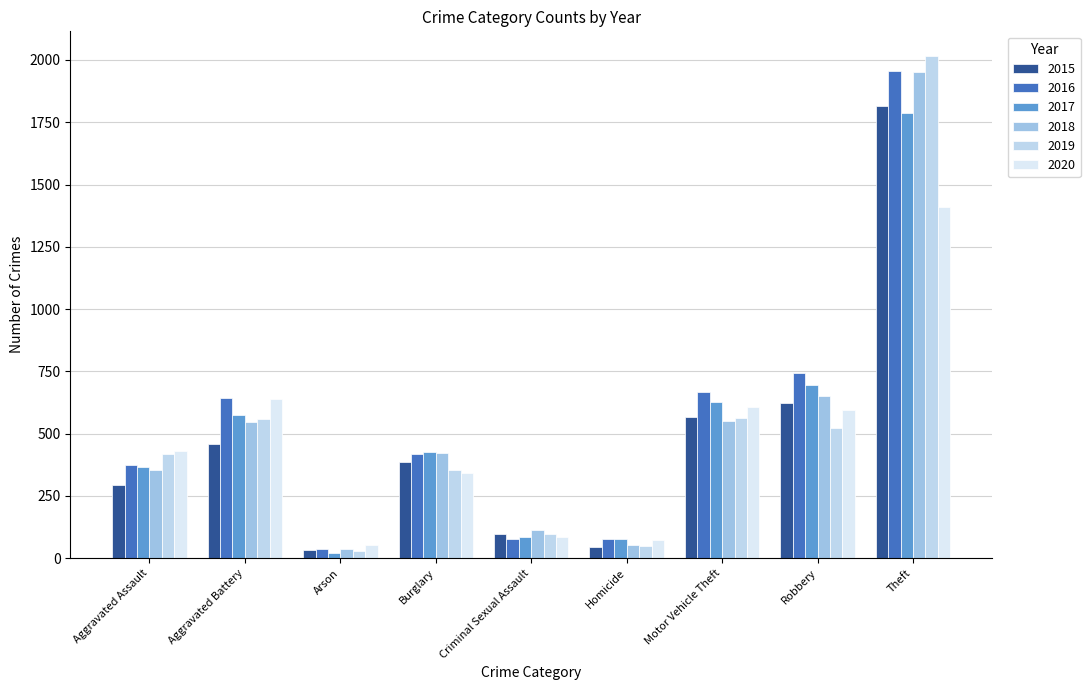

Reading left to right, transcribe all the data shown in this chart.

2015: Aggravated Assault=295	Aggravated Battery=460	Arson=32	Burglary=387	Criminal Sexual Assault=97	Homicide=45	Motor Vehicle Theft=568	Robbery=624	Theft=1816
2016: Aggravated Assault=376	Aggravated Battery=643	Arson=37	Burglary=418	Criminal Sexual Assault=76	Homicide=77	Motor Vehicle Theft=669	Robbery=743	Theft=1957
2017: Aggravated Assault=365	Aggravated Battery=575	Arson=22	Burglary=425	Criminal Sexual Assault=84	Homicide=78	Motor Vehicle Theft=626	Robbery=696	Theft=1788
2018: Aggravated Assault=355	Aggravated Battery=546	Arson=36	Burglary=421	Criminal Sexual Assault=113	Homicide=54	Motor Vehicle Theft=549	Robbery=652	Theft=1953
2019: Aggravated Assault=417	Aggravated Battery=559	Arson=29	Burglary=354	Criminal Sexual Assault=97	Homicide=48	Motor Vehicle Theft=561	Robbery=522	Theft=2014
2020: Aggravated Assault=431	Aggravated Battery=639	Arson=52	Burglary=344	Criminal Sexual Assault=85	Homicide=73	Motor Vehicle Theft=609	Robbery=597	Theft=1411